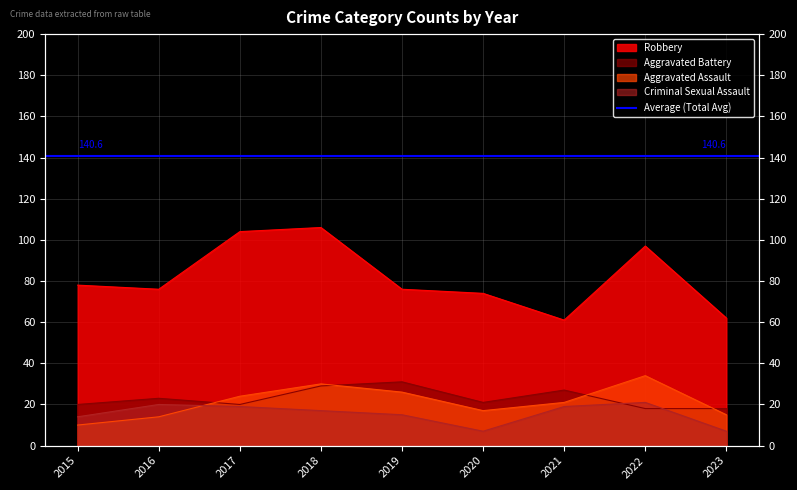

Which series has the largest range (max minus min)?

Robbery